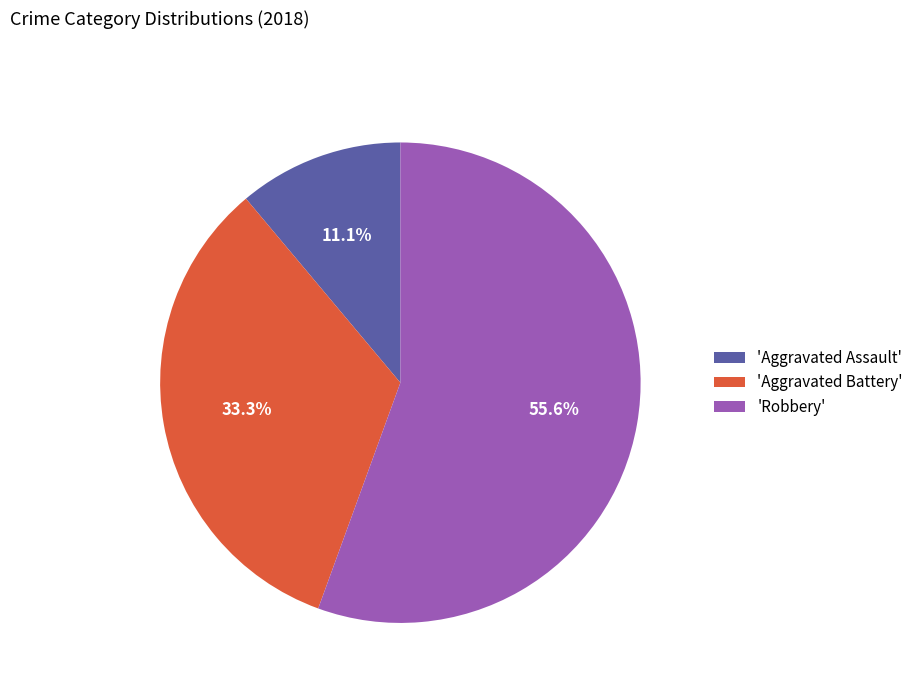

Do 'Aggravated Assault' and 'Aggravated Battery' together represent more than half of the pie?

No